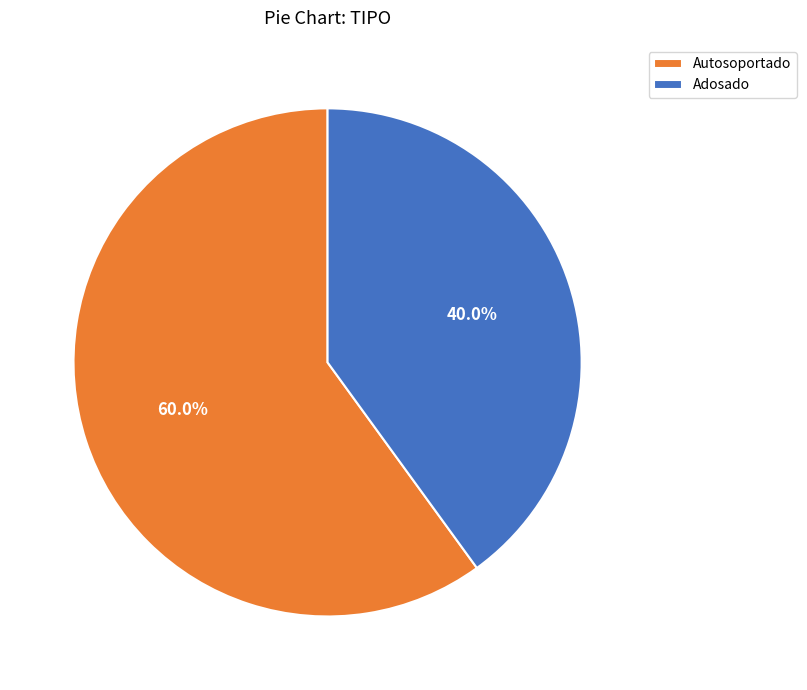

True or false: Adosado accounts for 40% of the total.

True